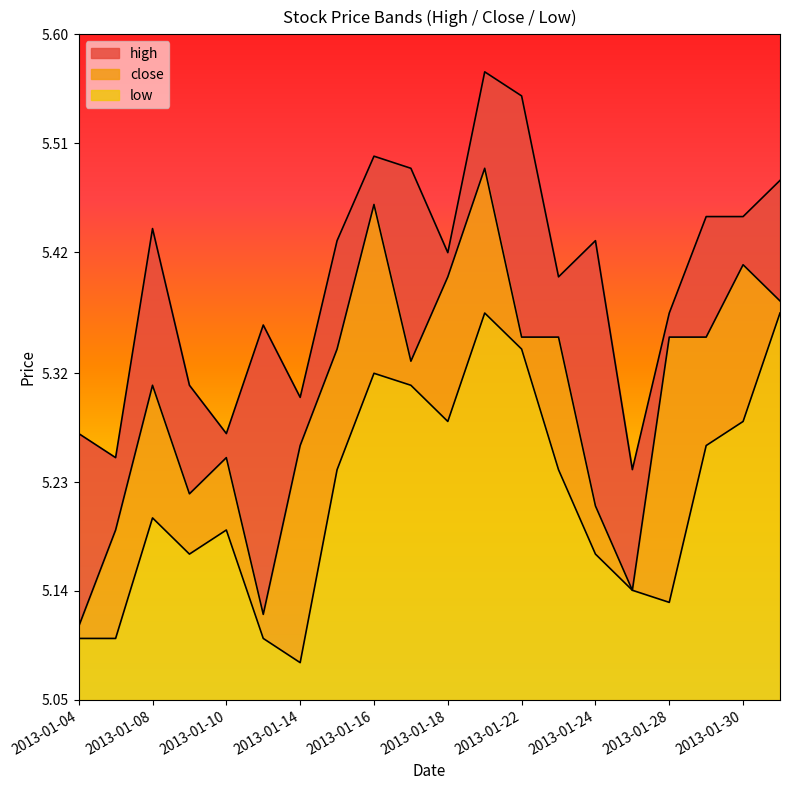

True or false: close has more than 0 points higher than both neighbors.

True